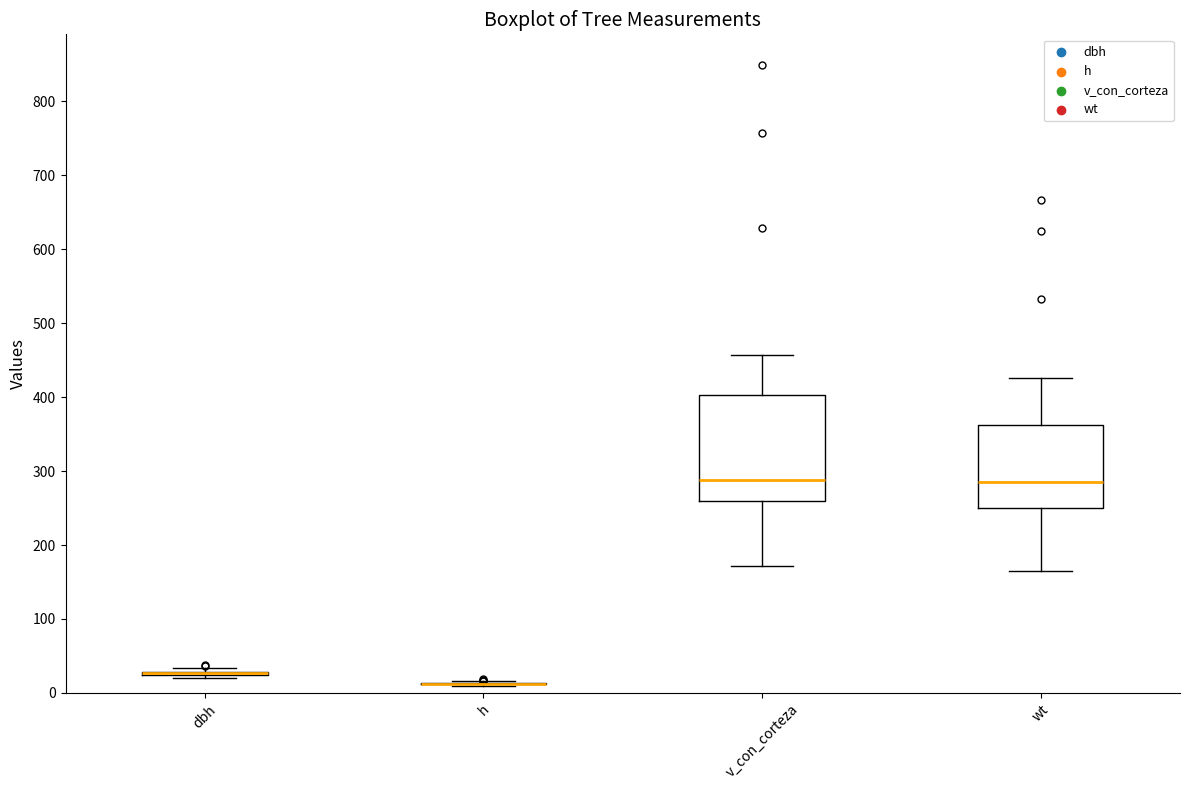

Reading left to right, read every box against the y-axis: the position of its median line, the range the box covers, and the ends of its whiskers. The values are not printed on the chart, so give them approximately, as read against the axis.

dbh: box collapsed to a line at 30, whiskers 20 to 30
h: box collapsed to a line at 10, whiskers 10 to 20
v_con_corteza: median 290, box 260 to 400, whiskers 170 to 460
wt: median 280, box 250 to 360, whiskers 160 to 430